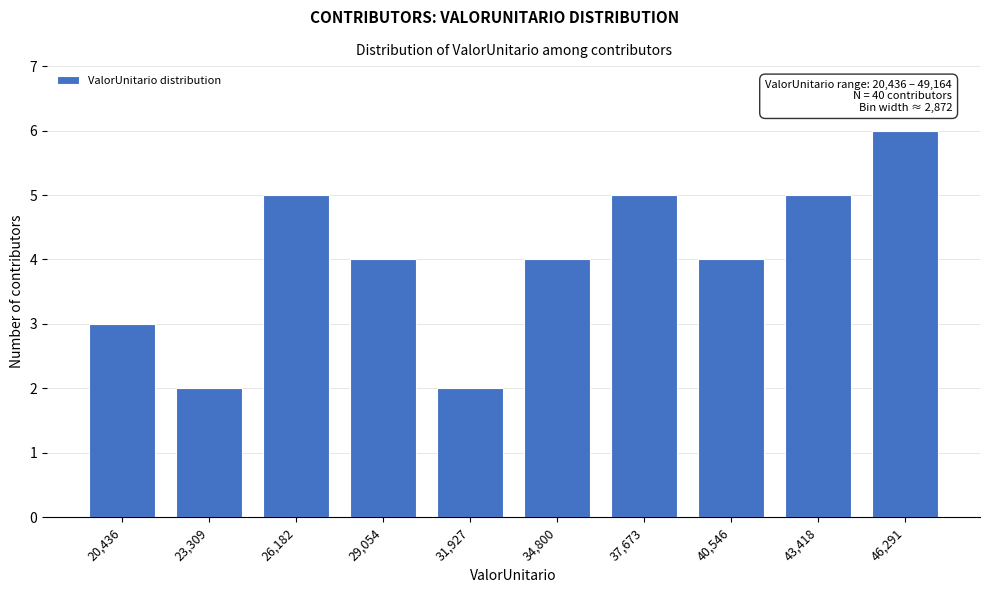

Reading right to left, what are all the values shown in this chart?

6	5	4	5	4	2	4	5	2	3